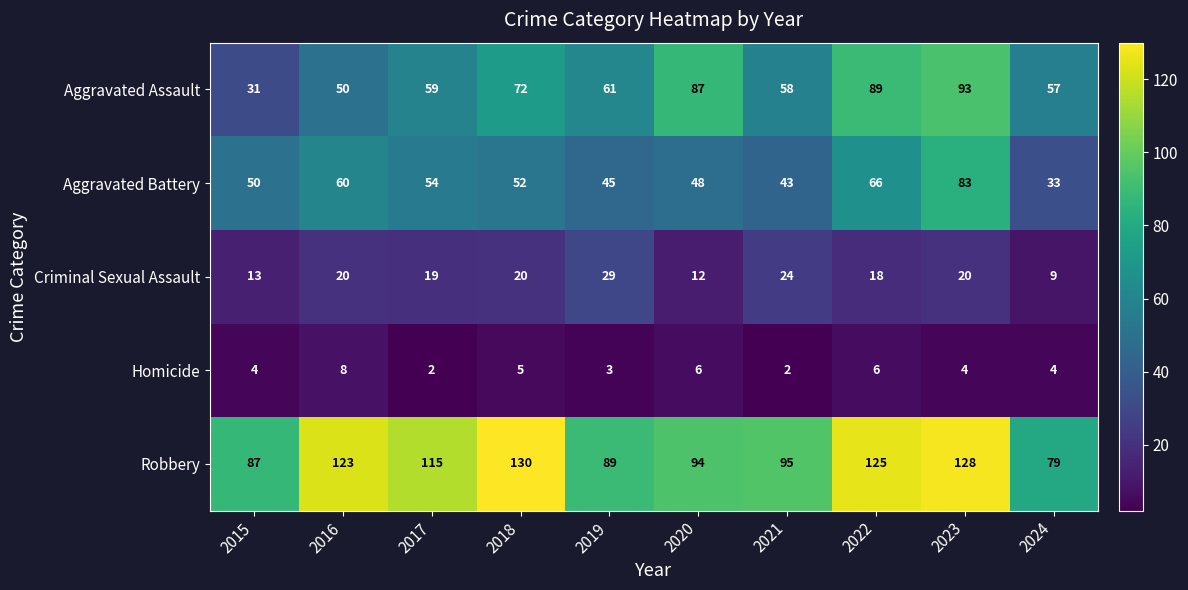

Count the number of categories in the chart.

10